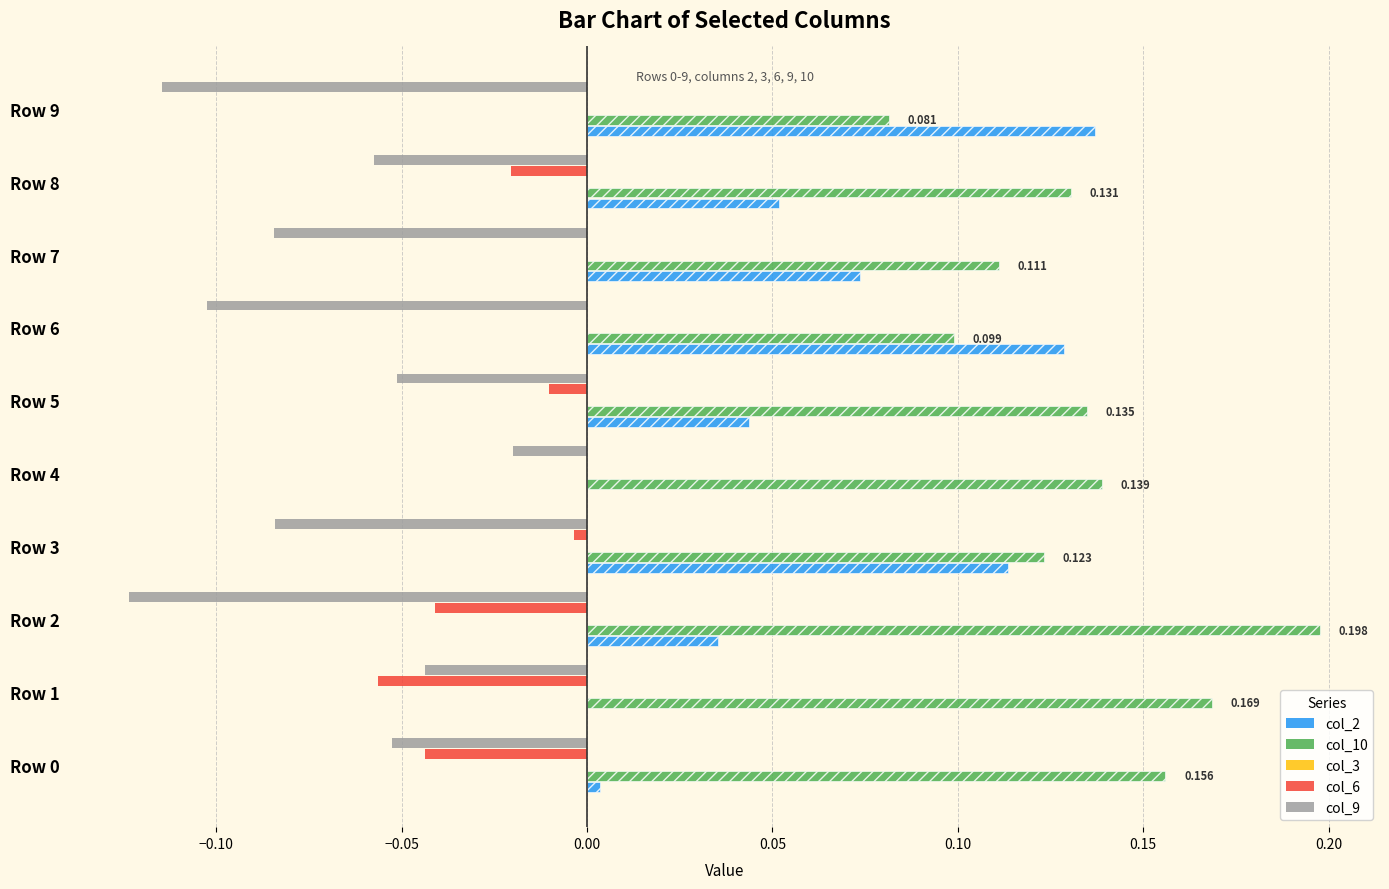

Count the number of categories in the chart.

10